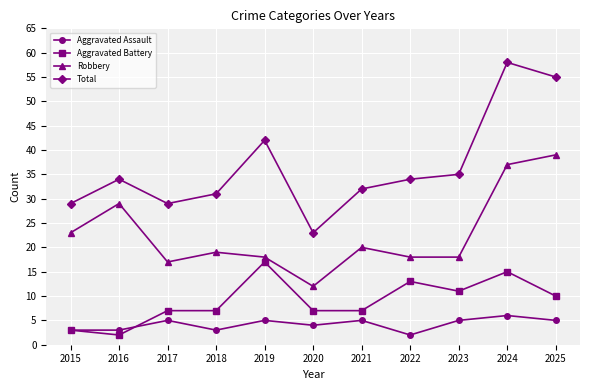

True or false: Total and Aggravated Battery intersect in this chart.

False